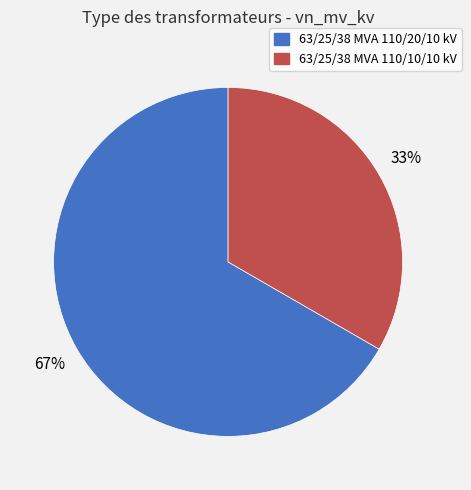

Combined, do 63/25/38 MVA 110/10/10 kV and 63/25/38 MVA 110/20/10 kV account for over 50%?

Yes